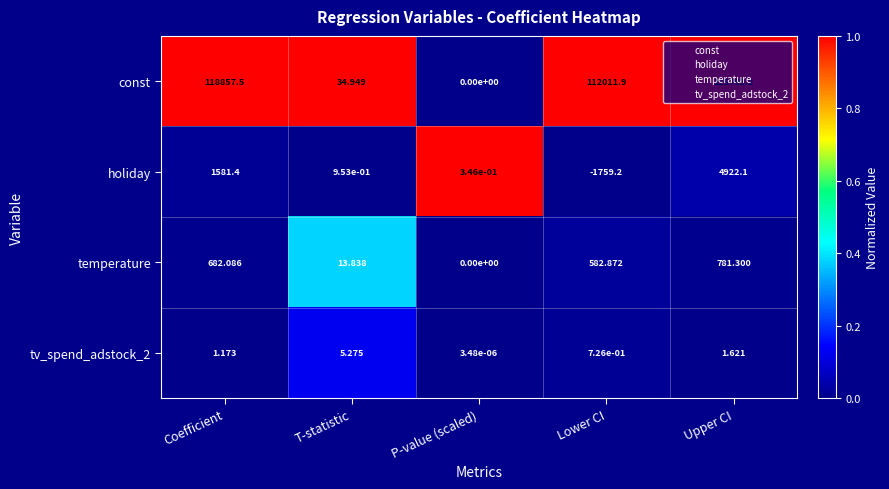

List the labels in order of temperature value, largest first.

Upper CI, Coefficient, Lower CI, T-statistic, P-value (scaled)